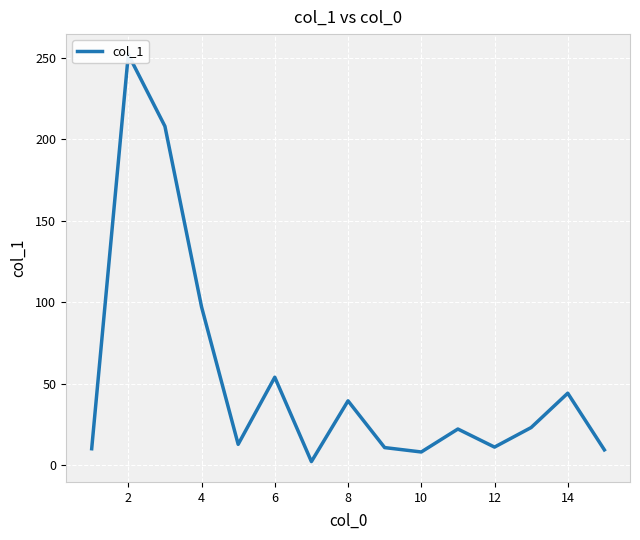

How many data points are less than 22?

7